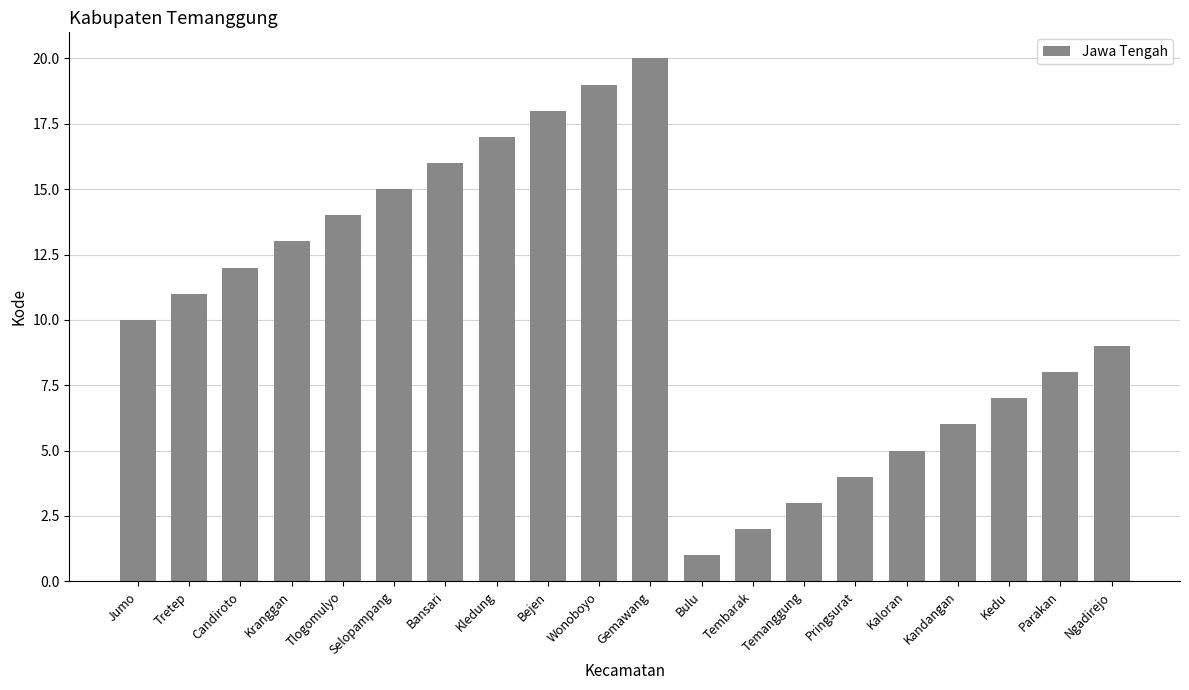

Are the bars grouped side by side (vs. stacked)?

No